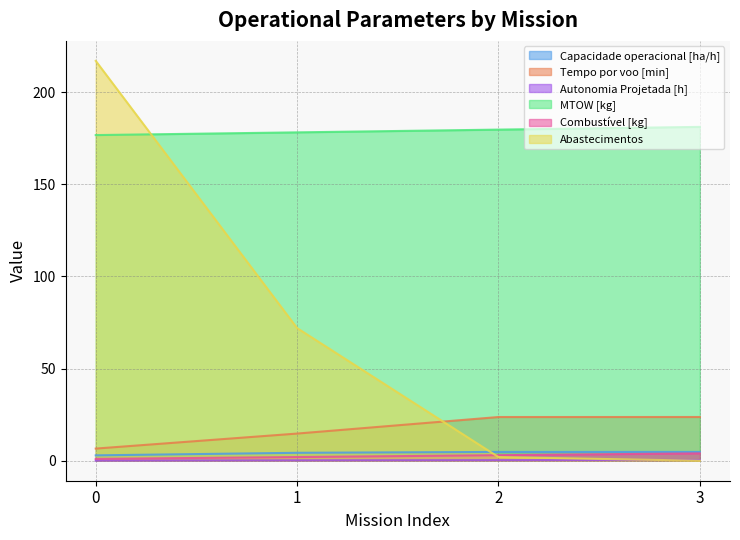

True or false: MTOW [kg] and Autonomia Projetada [h] cross at least once.

False